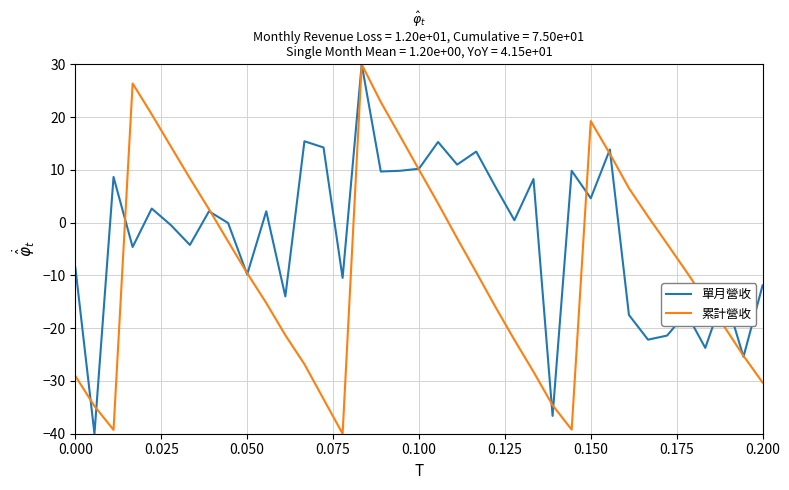

Which series has the largest total across all categories?

單月營收